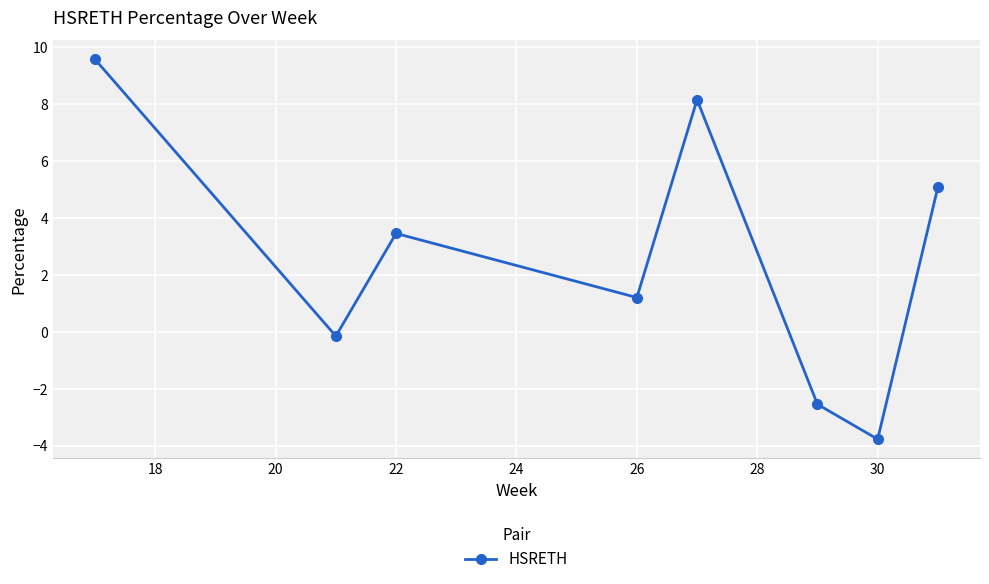

True or false: the data has more than 0 interior local peaks.

True